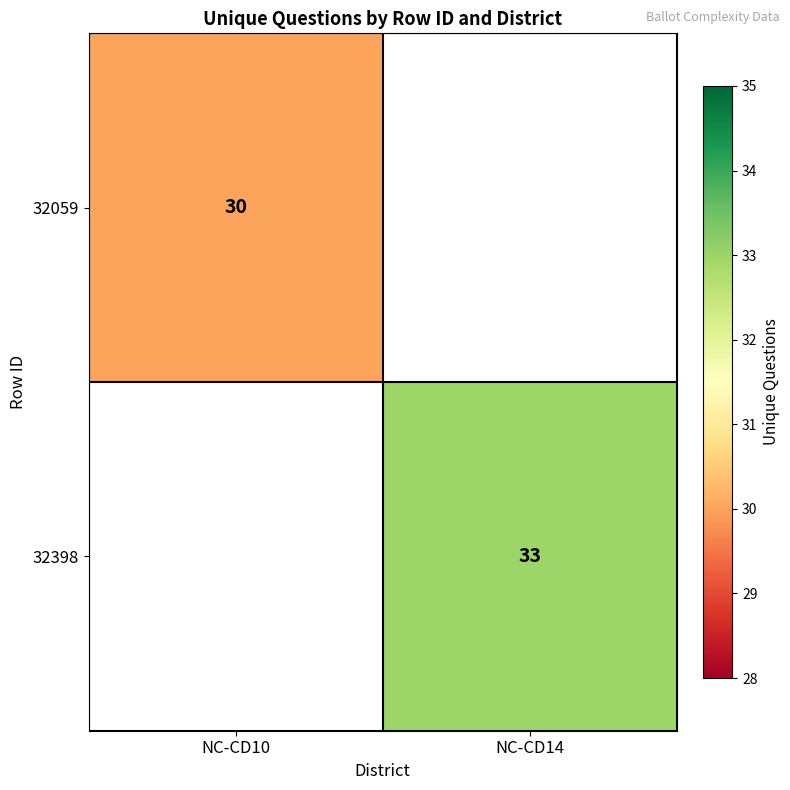

Is it true that 32398 equals 46 at NC-CD14?

False